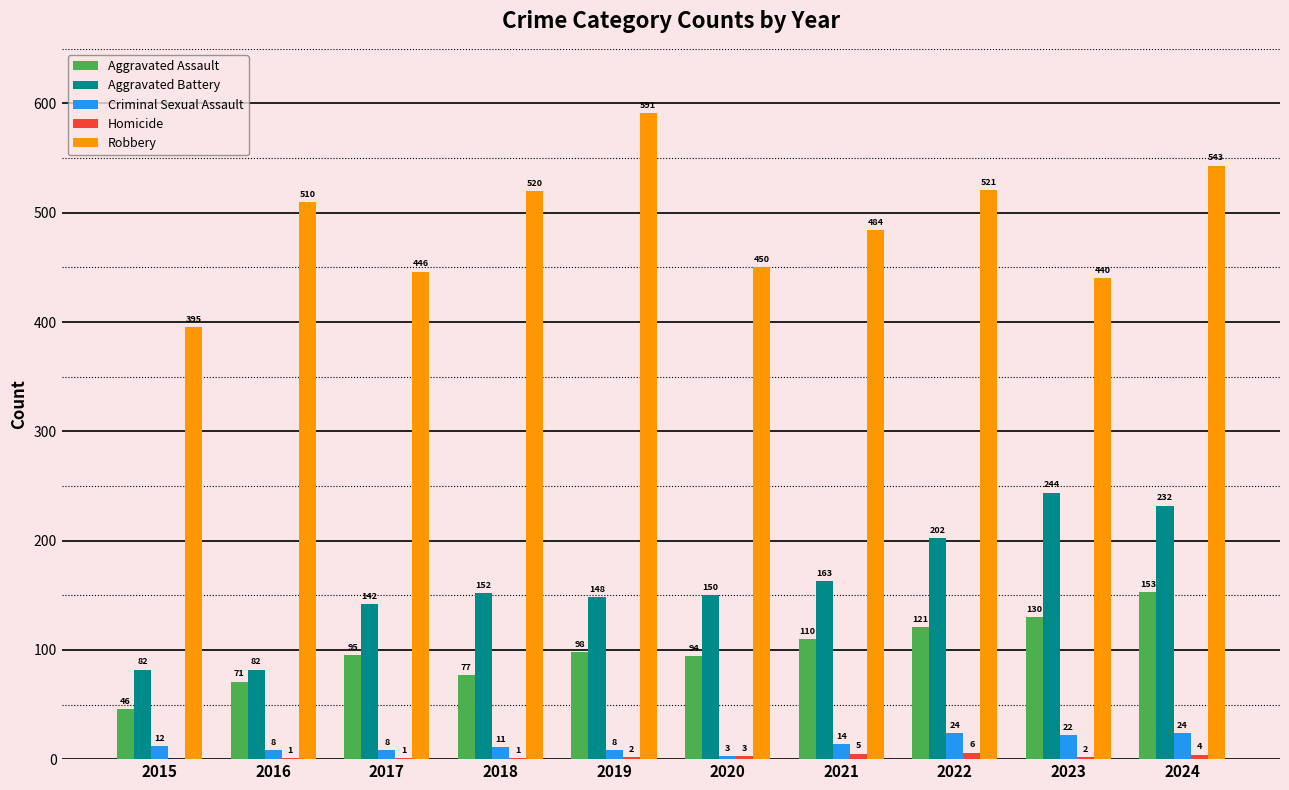

Which series has the largest total across all categories?

Robbery